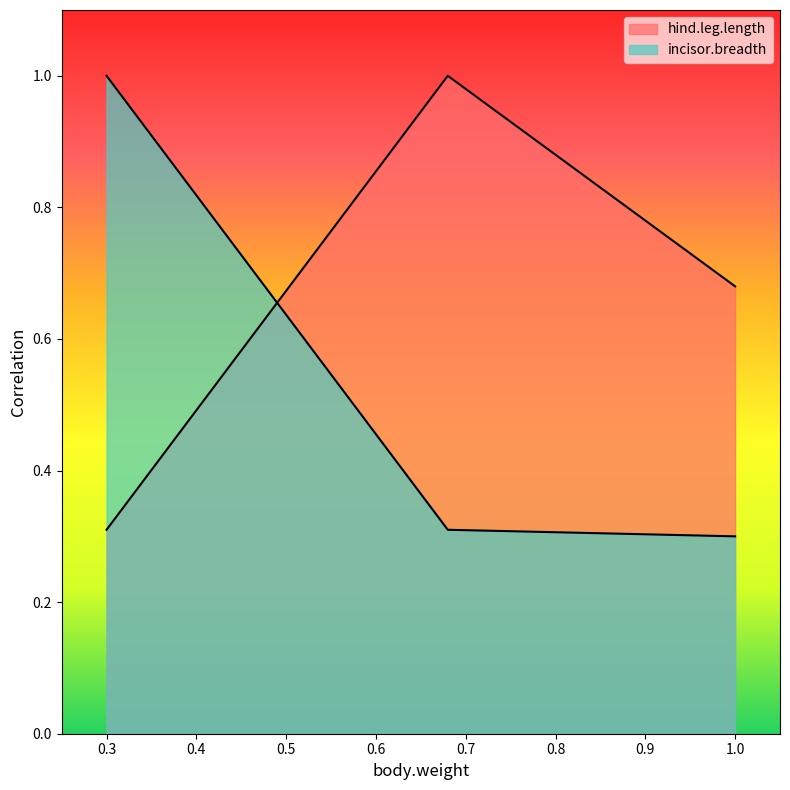

Does the chart display data point markers on the line(s)?

No